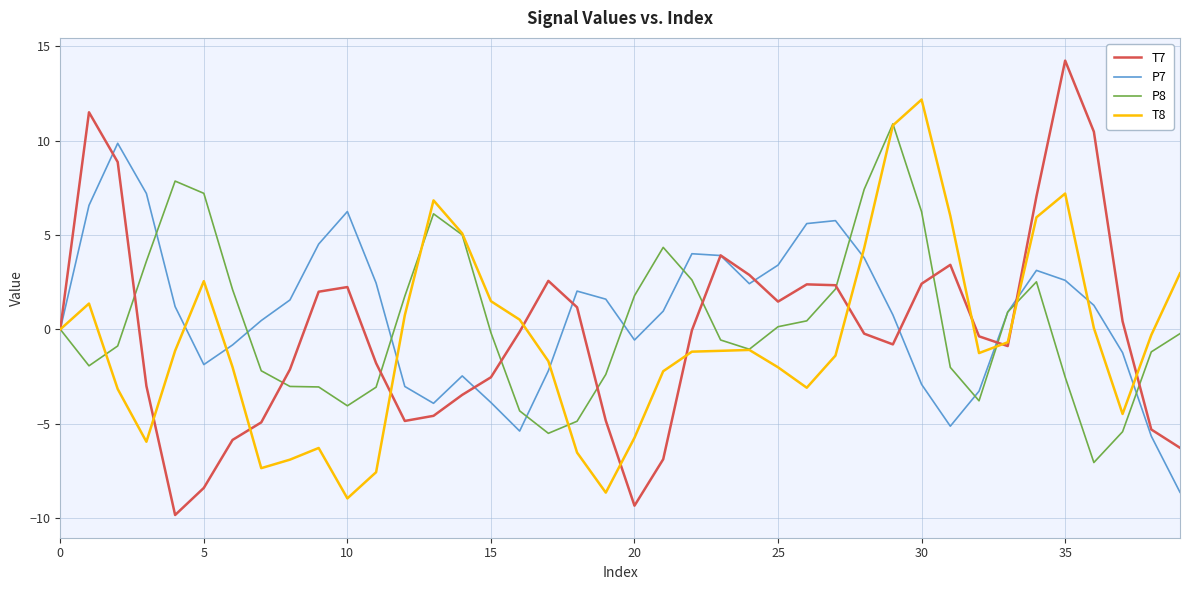

In T8, how many points are higher than both neighbors (excluding endpoints)?

7